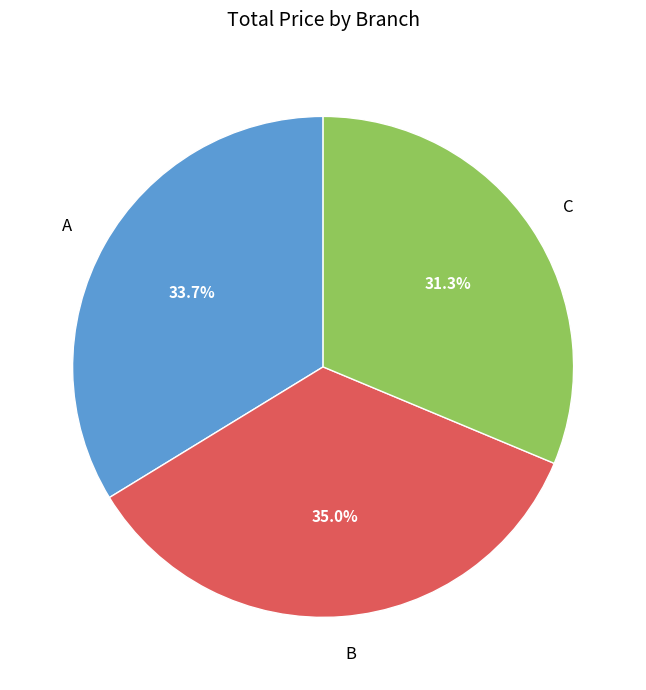

Count the number of slices in the pie.

3